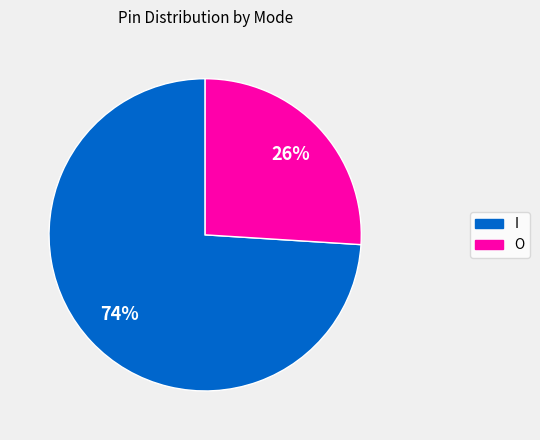

To the nearest percent, what portion does O represent?

26%